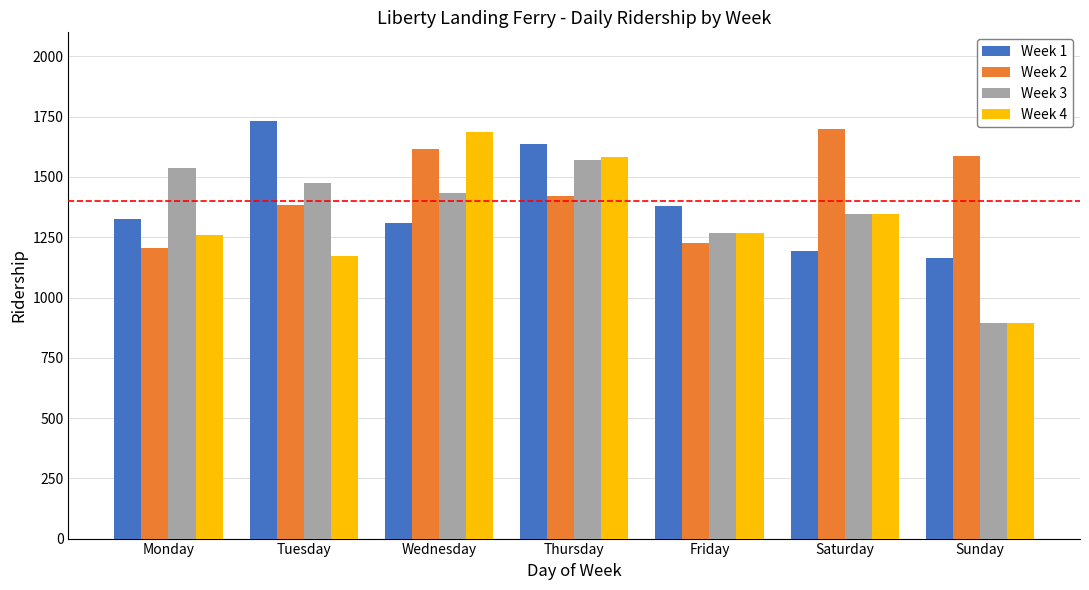

How many categories are shown in the chart?

7